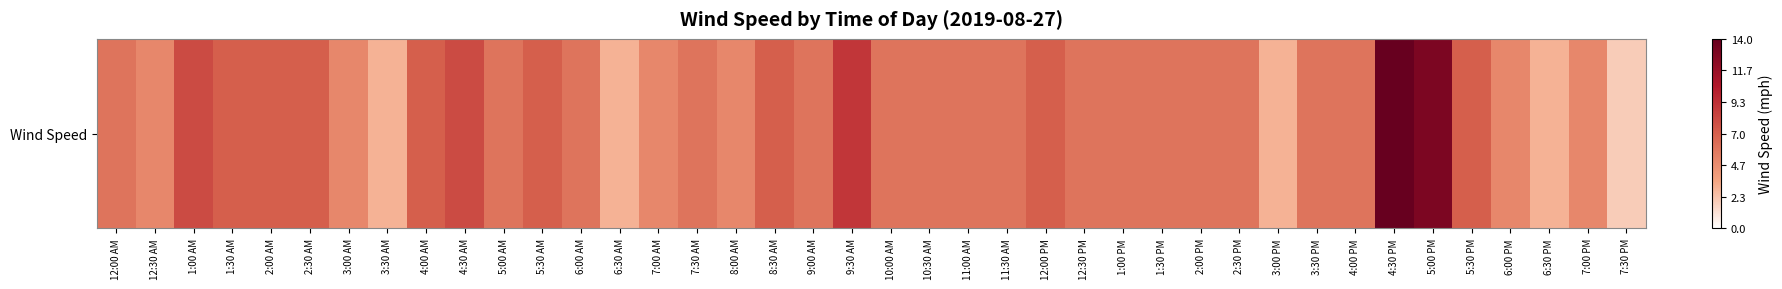

Which has a higher value, 5:30 PM or 7:30 AM?

5:30 PM